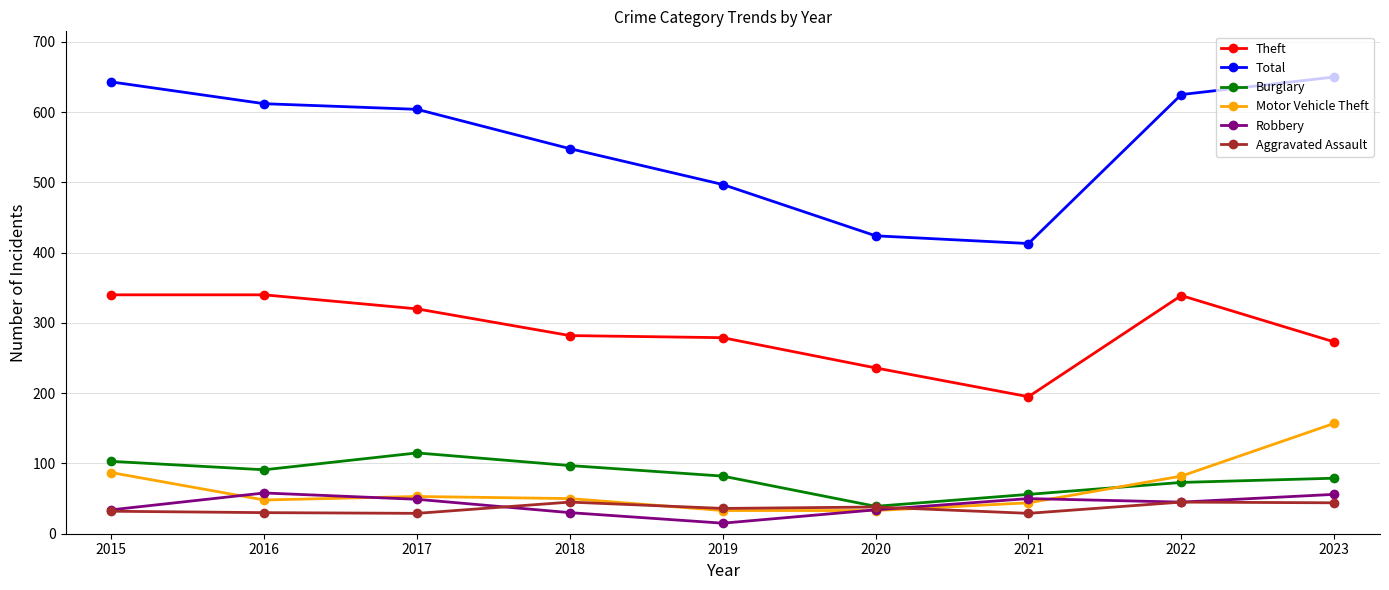

Which series has the largest range (max minus min)?

Total